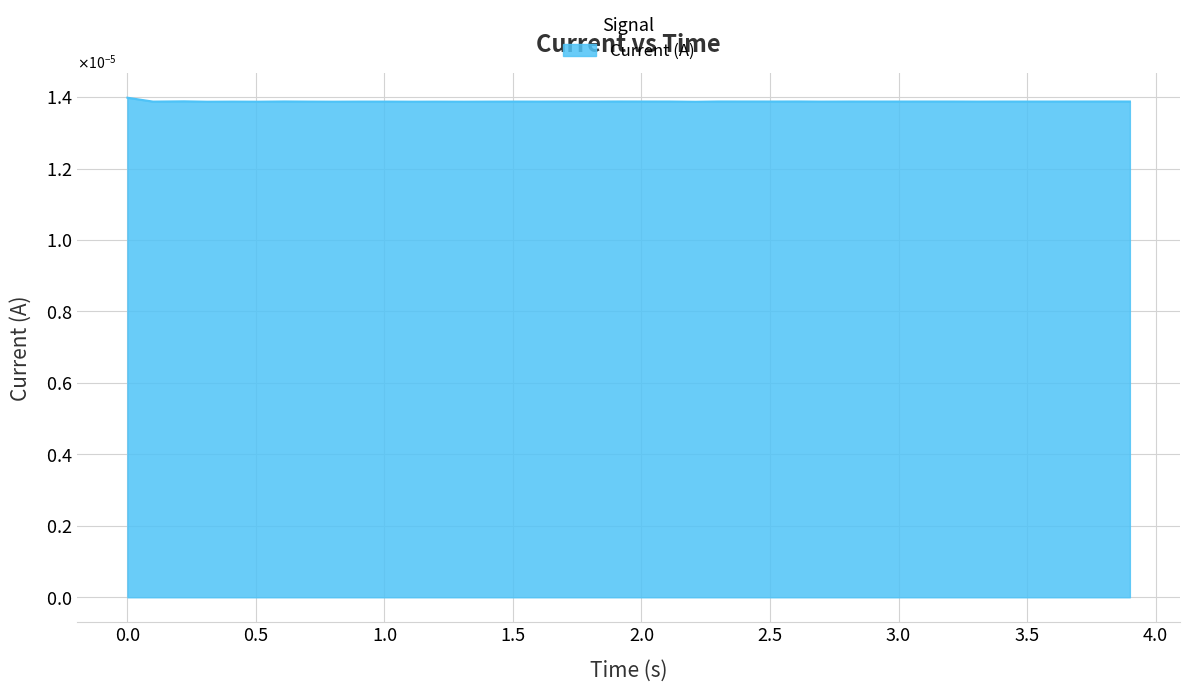

How many values are between 0 and 1?

40